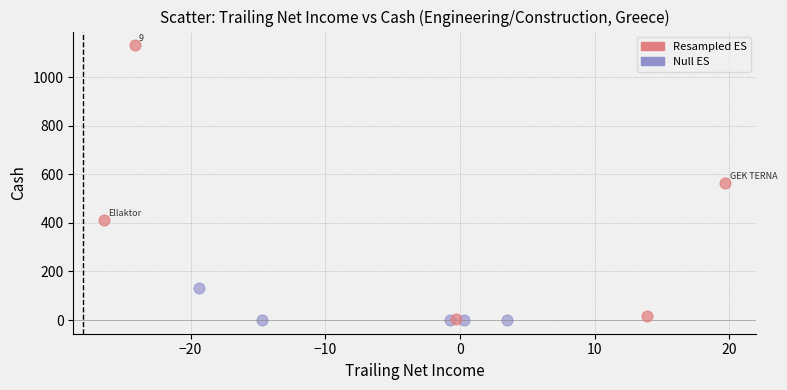

Which series reaches the maximum Y coordinate?

Resampled ES